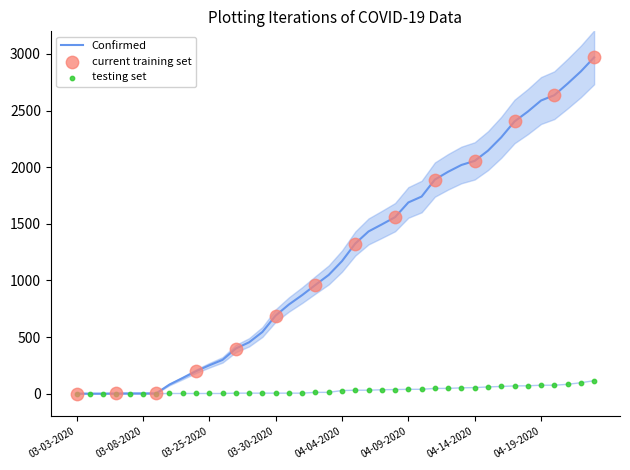

Which series has the widest spread of Y values?

Confirmed